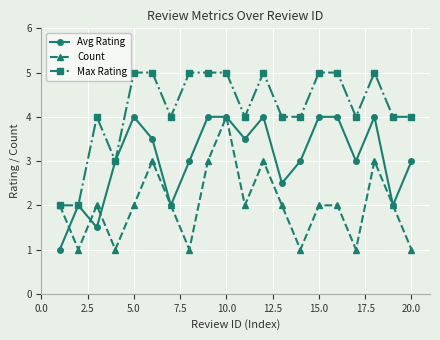

Rank the series by their average value, from lowest to highest.

Count, Avg Rating, Max Rating